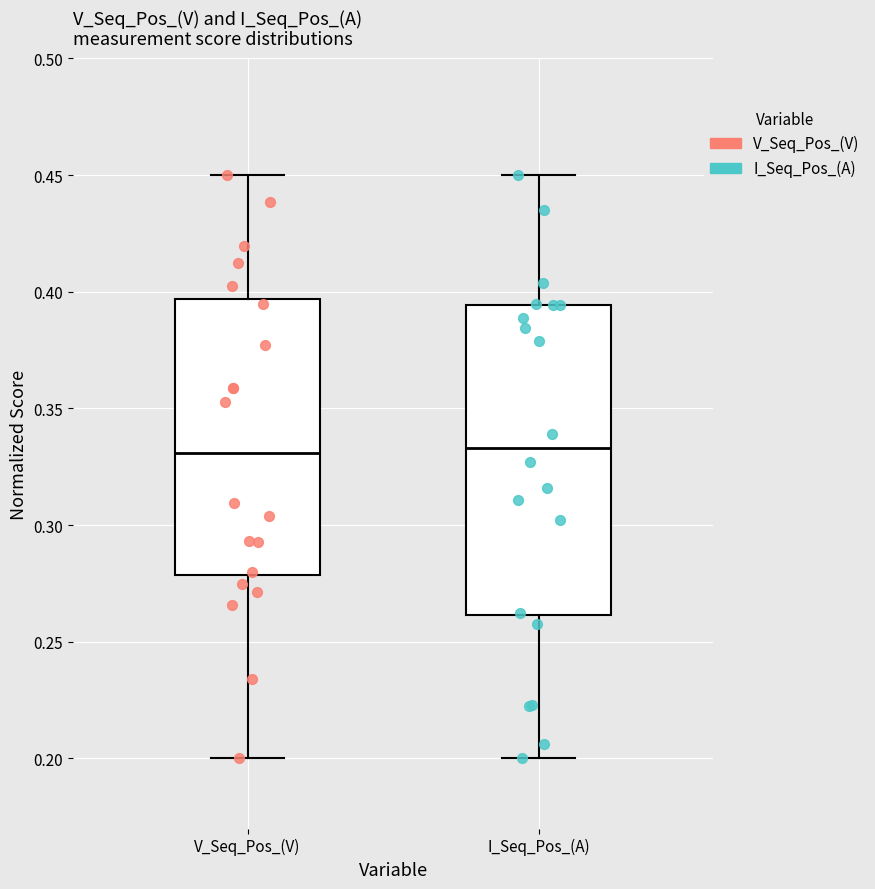

Where does the upper whisker of the box for V_Seq_Pos_(V) end on the y-axis? The values are not printed on the chart, so give them approximately, as read against the axis.

0.450